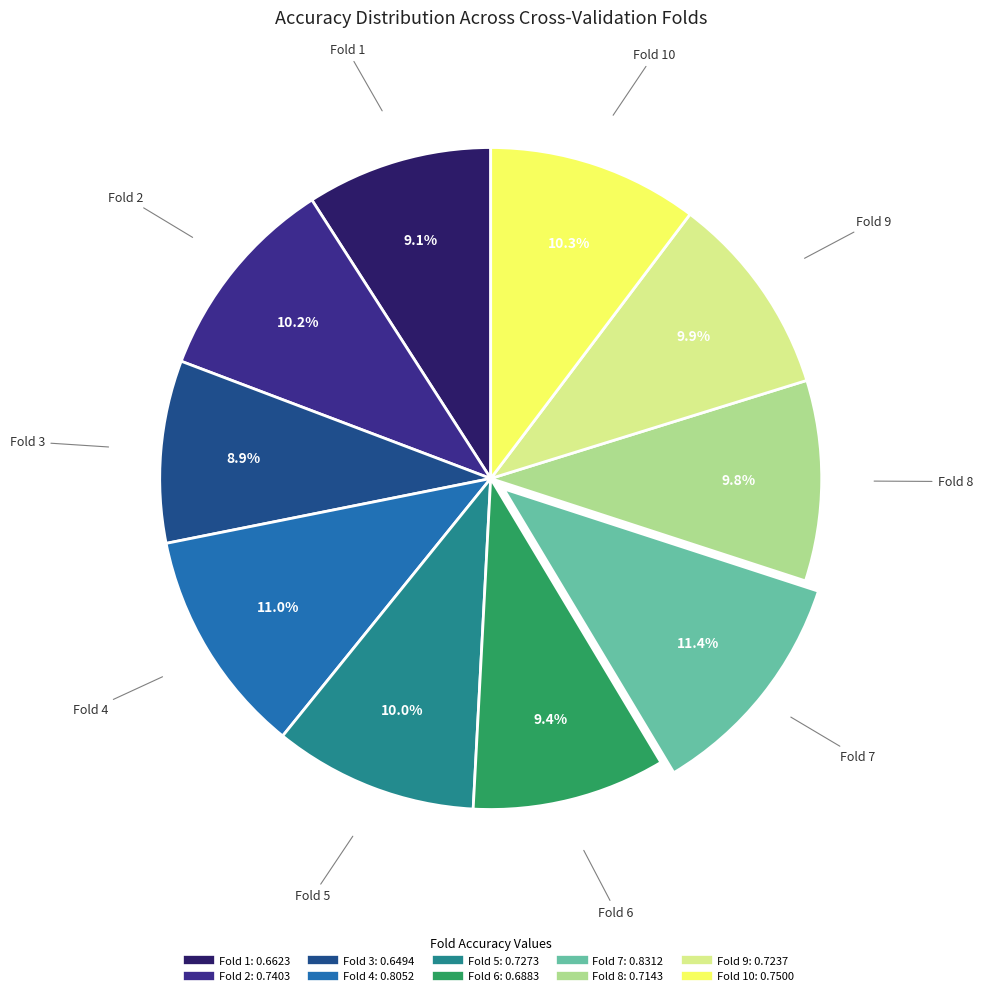

Does any single category account for the majority?

No